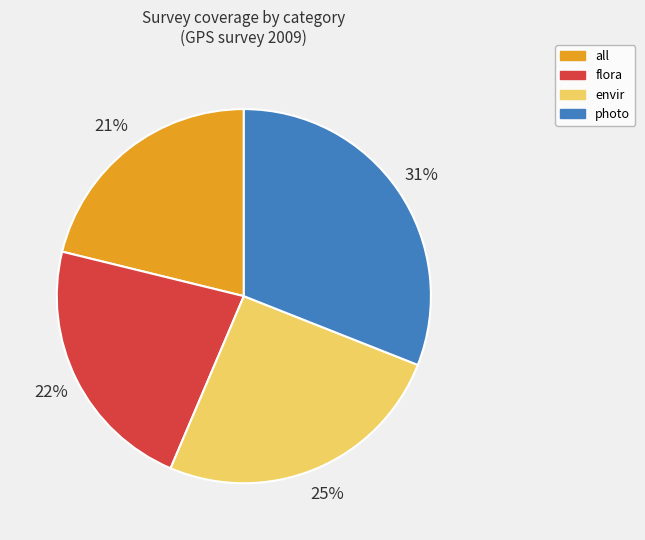

To the nearest percent, what is the difference between the all and envir slice percentages?

4%